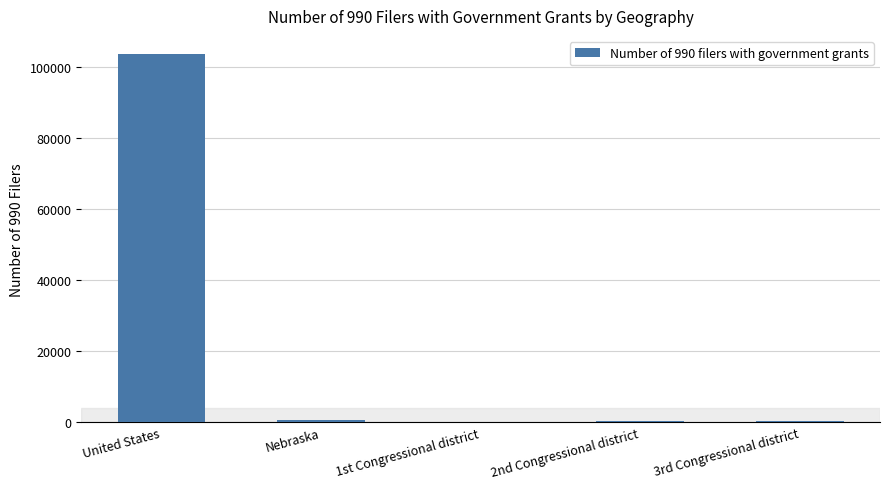

Is it true that the value at United States is 103475?

True